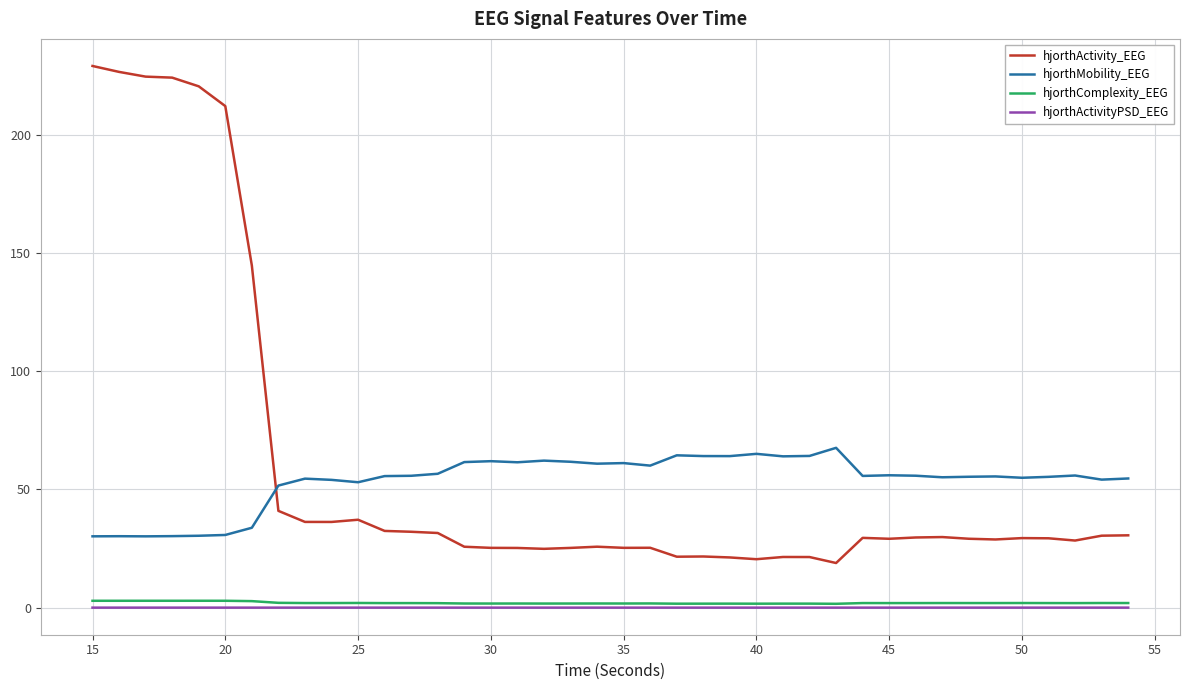

Which series has the largest range (max minus min)?

hjorthActivity_EEG